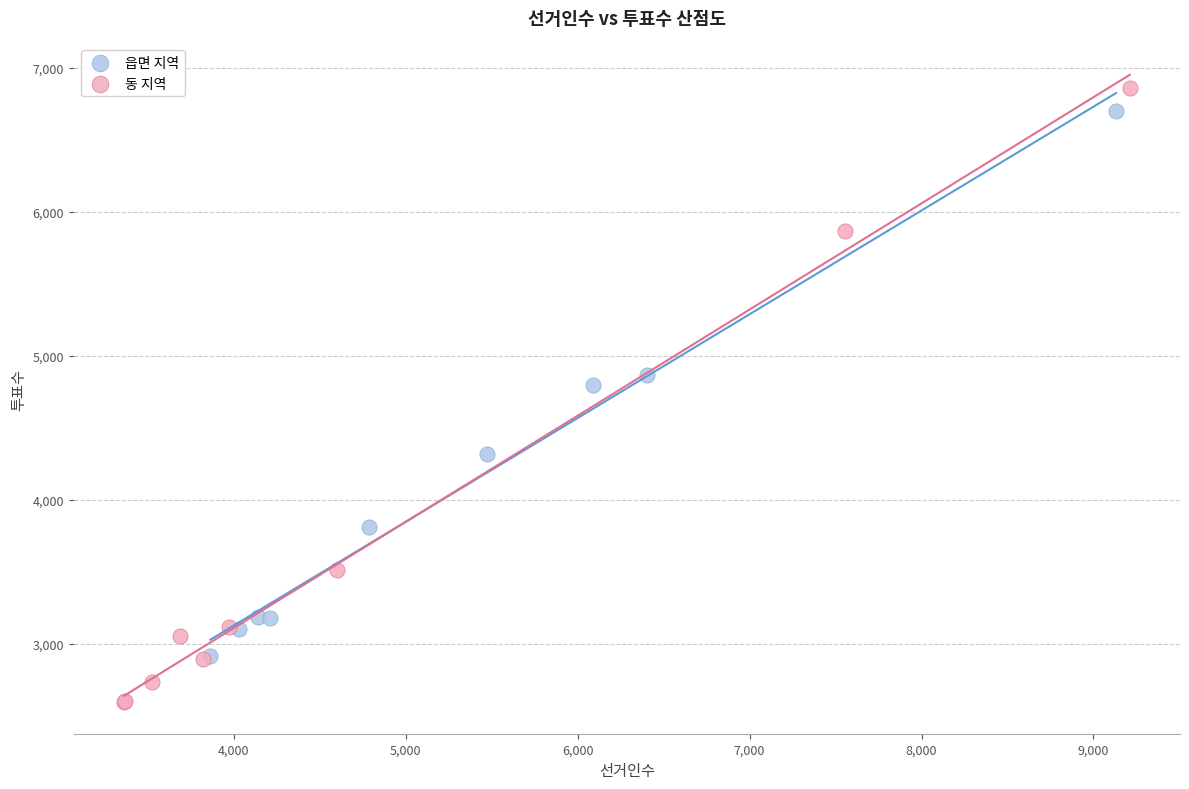

Which series reaches the minimum Y coordinate?

동 지역